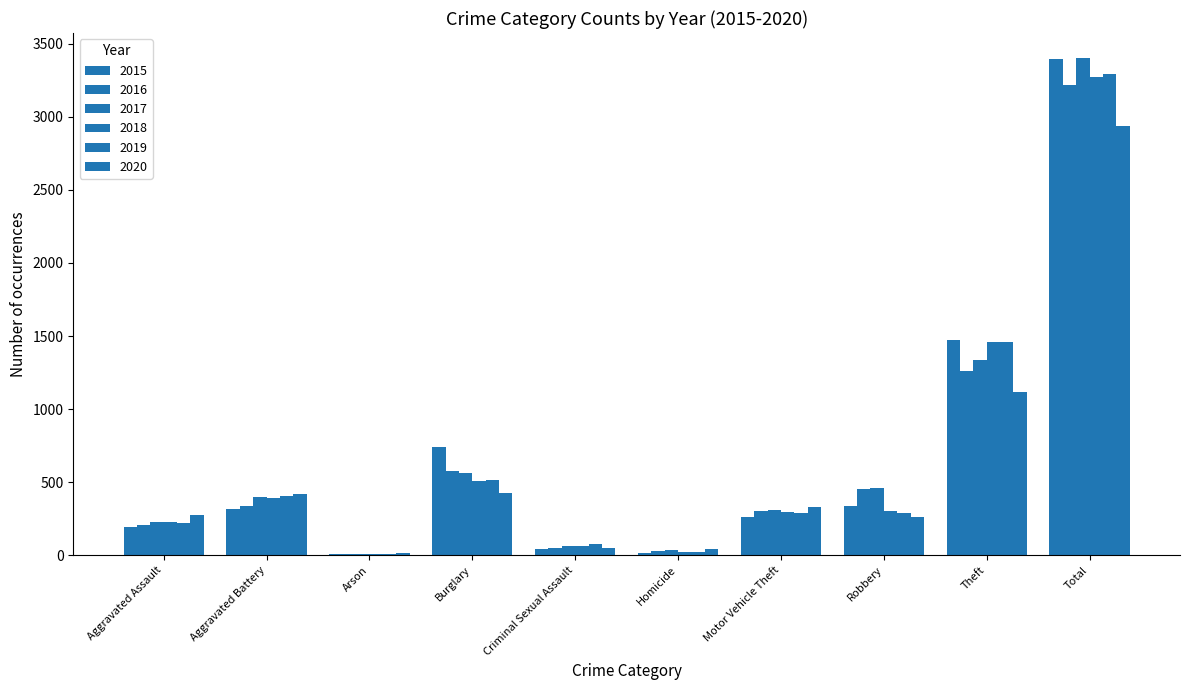

Are the bars grouped side by side (vs. stacked)?

Yes